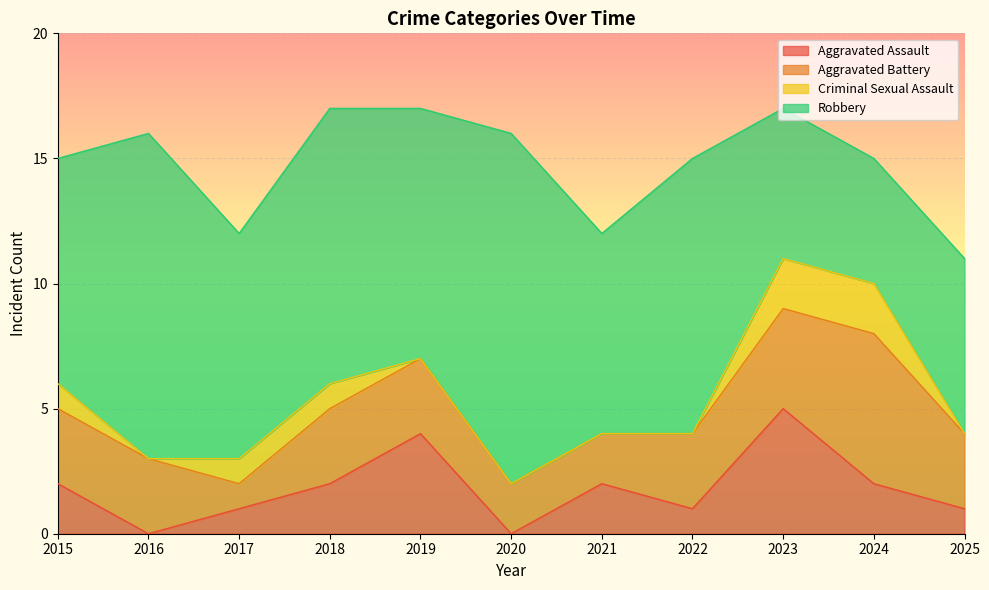

Is it true that Aggravated Battery equals 3 at 2018?

True